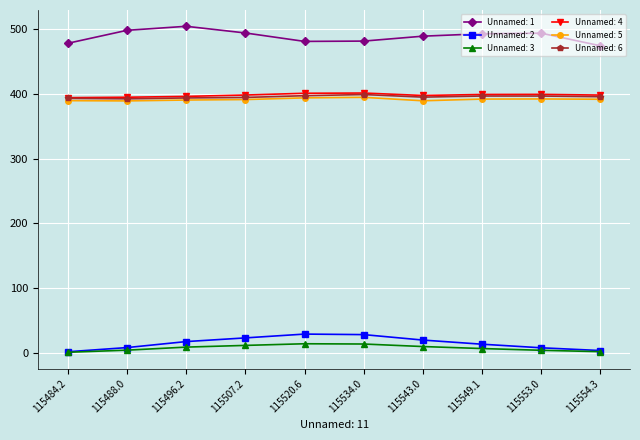

How many values in the Unnamed: 2 series are below 17?

5